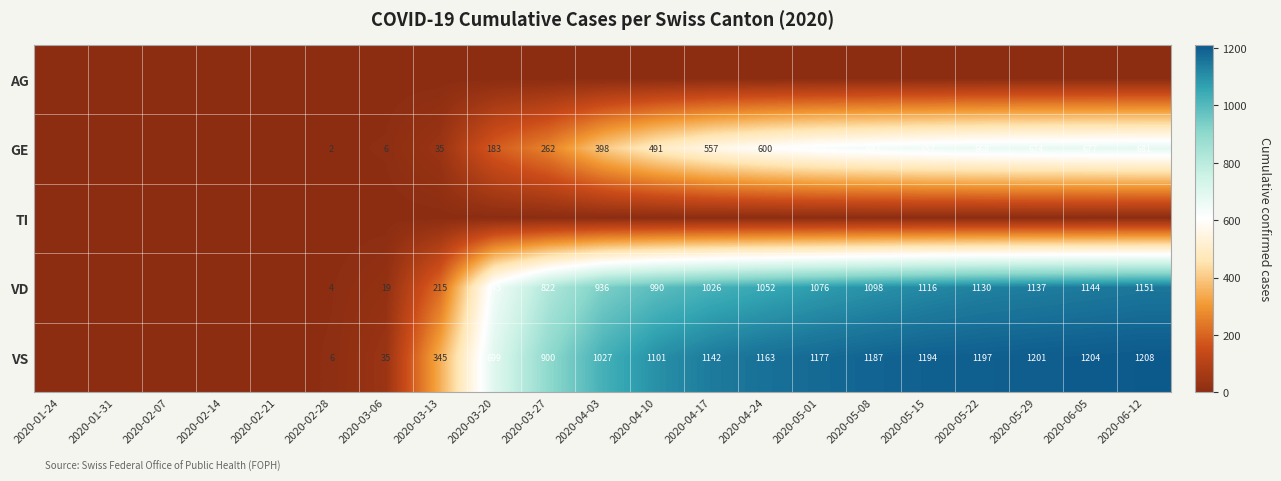

The GE series shows 311 at 2020-05-15. True or false?

False